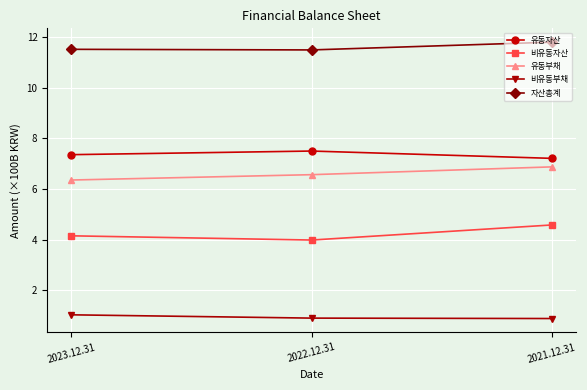

The 비유동자산 series shows 1.0 at 2022.12.31. True or false?

False